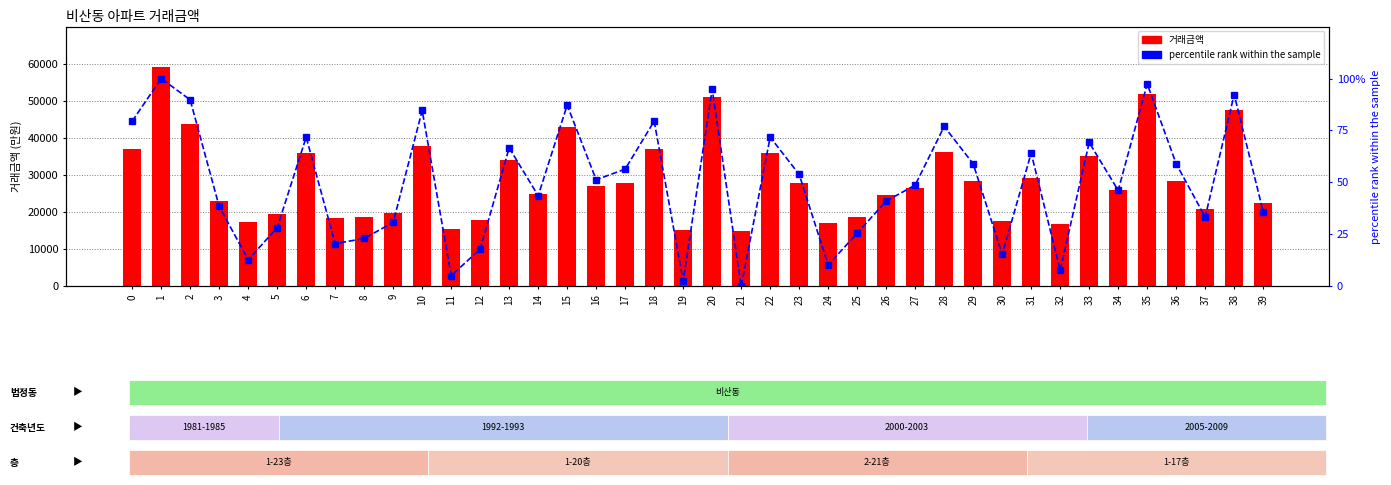

Which series has the widest spread of values?

거래금액